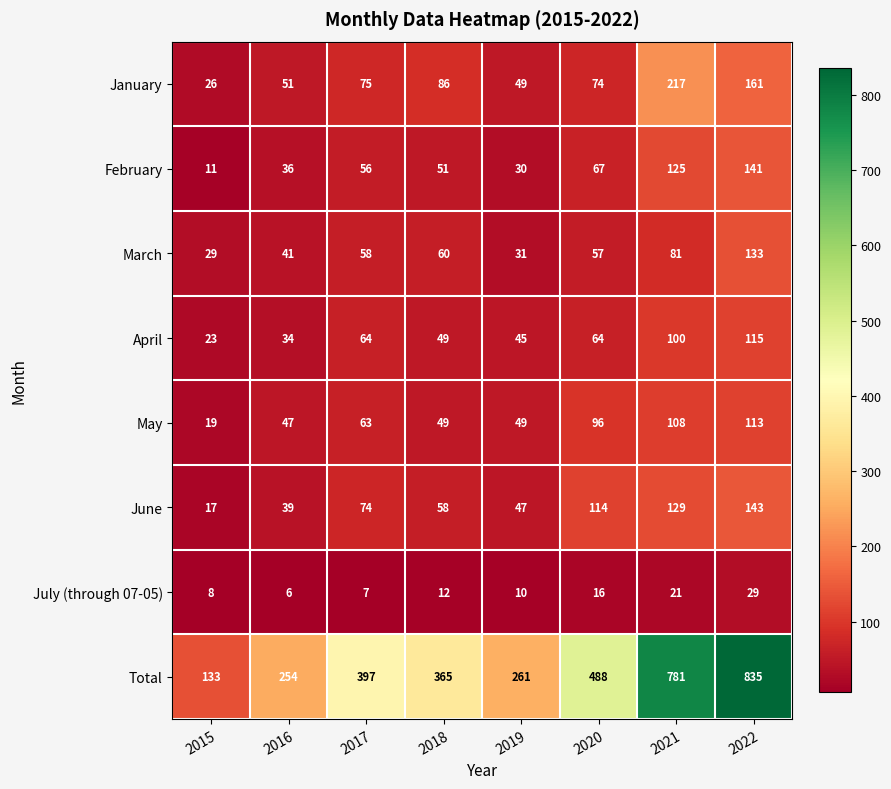

What is the average value of the January series?

92